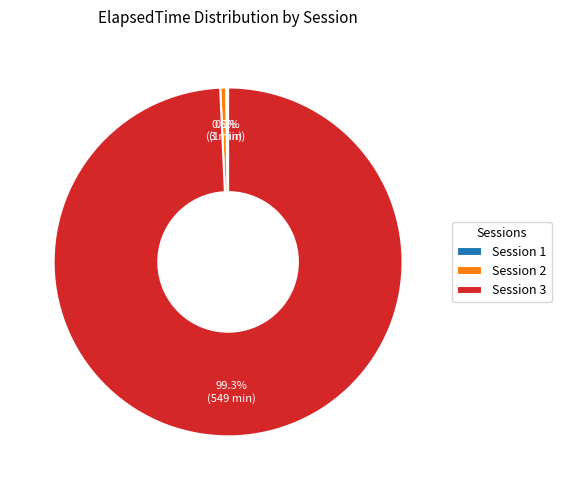

Is there a majority slice in this chart?

Yes